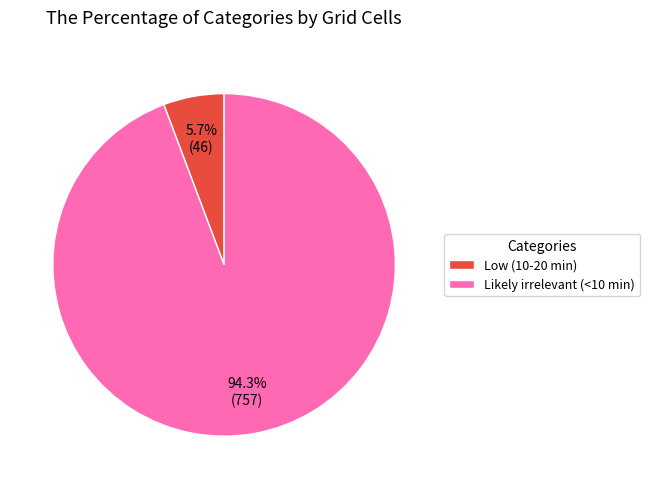

Is the sum of Low (10-20 min) and Likely irrelevant (<10 min) greater than half?

Yes